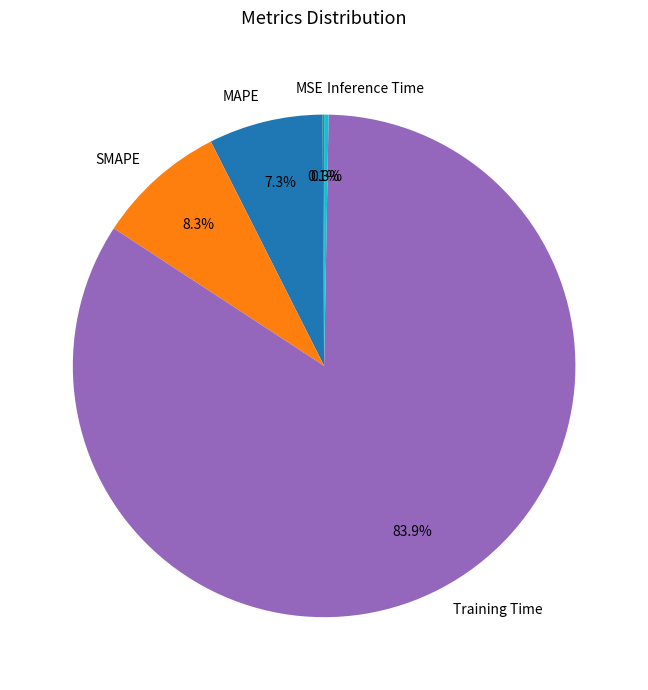

Is Inference Time the majority of the pie?

No